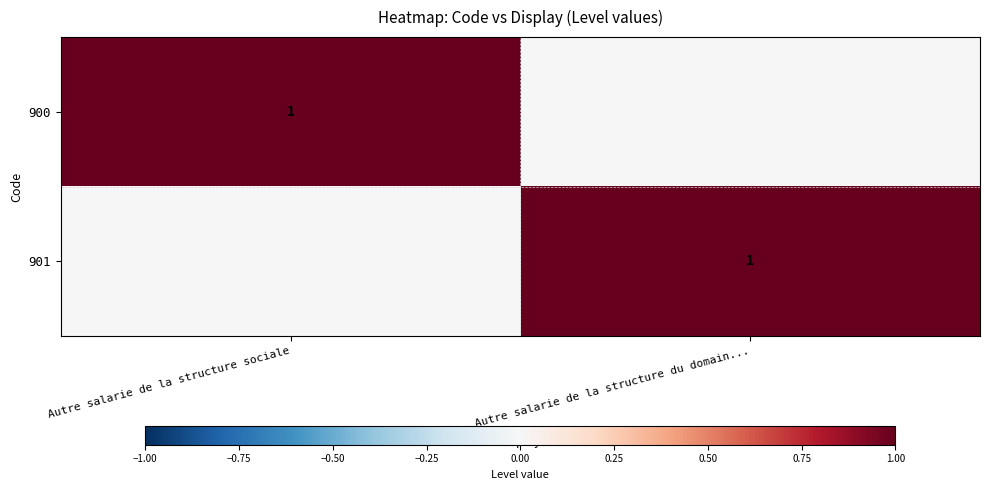

Is it true that 900 equals 2 at Autre salarie de la structure sociale?

False